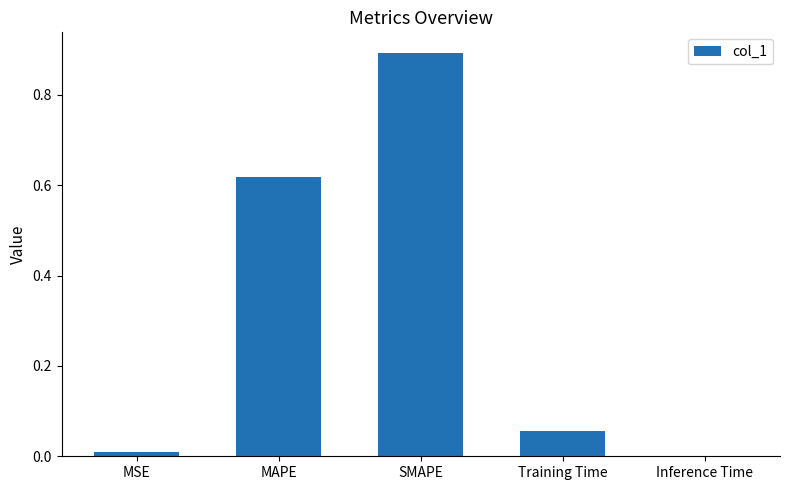

Which has a higher value, Inference Time or SMAPE?

SMAPE